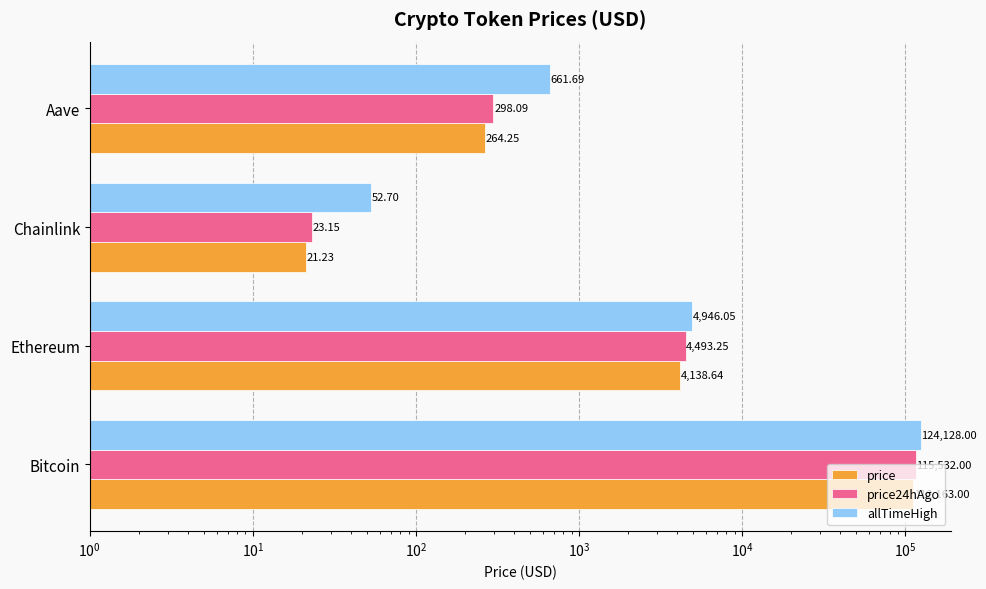

List the series in order of their peak value, highest first.

allTimeHigh, price24hAgo, price